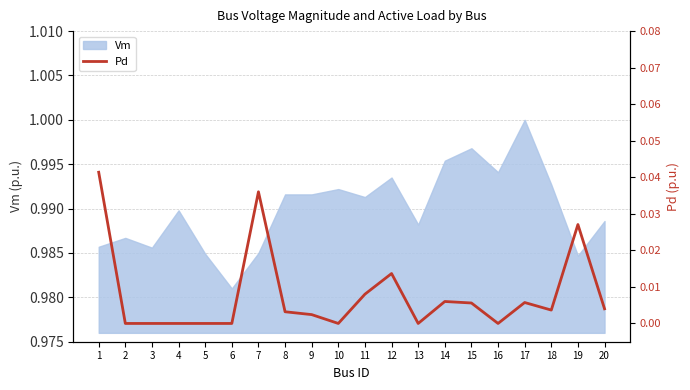

True or false: the data shows 0.0 at 3.

True